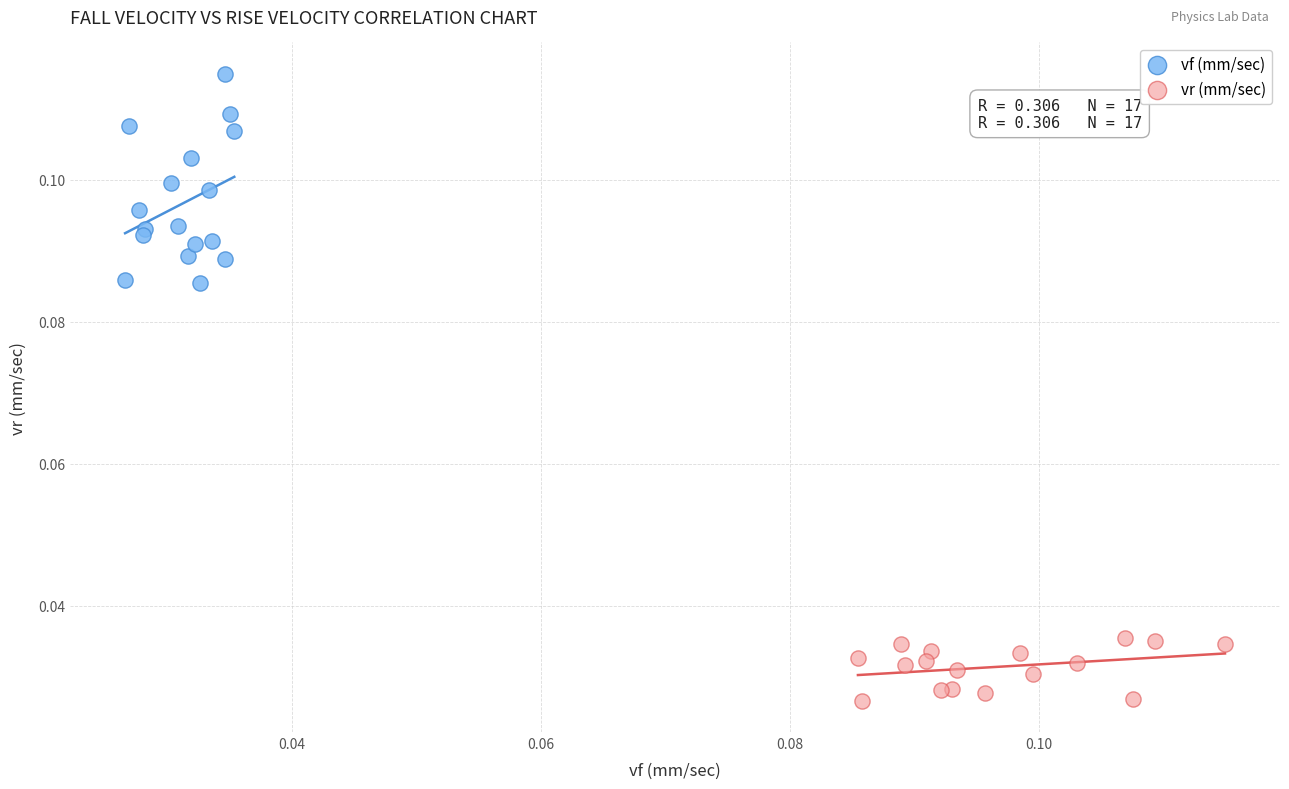

Which series contains the lowest Y value?

vr (mm/sec)